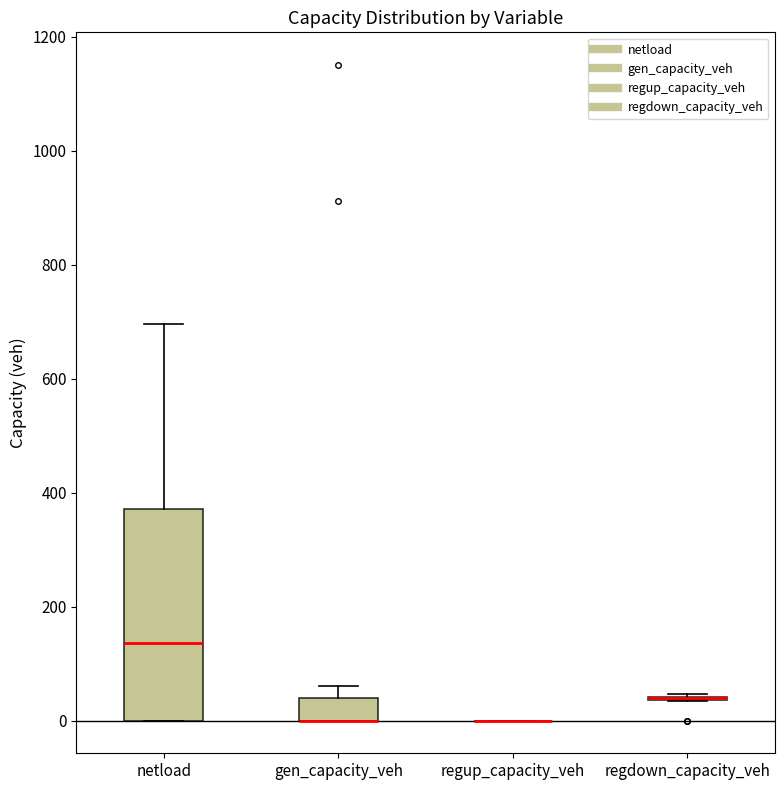

Reading left to right, read every box against the y-axis: the position of its median line, the range the box covers, and the ends of its whiskers. The values are not printed on the chart, so give them approximately, as read against the axis.

netload: median 140, box 0 to 380, whiskers 0 to 700
gen_capacity_veh: median 0 (drawn on the box's lower edge), box 0 to 40, whiskers 0 to 60
regup_capacity_veh: box collapsed to a line at 0, whiskers 0 to 0
regdown_capacity_veh: box collapsed to a line at 40, whiskers 40 to 40